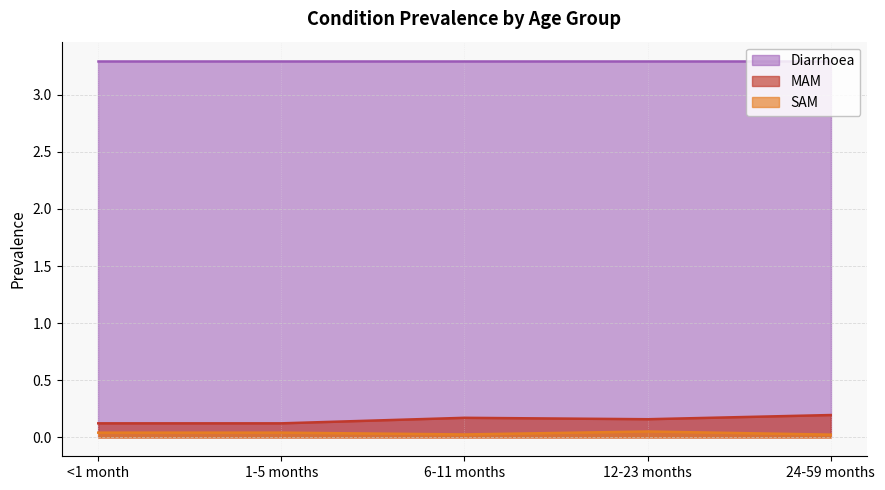

How many series are shown in this chart?

3